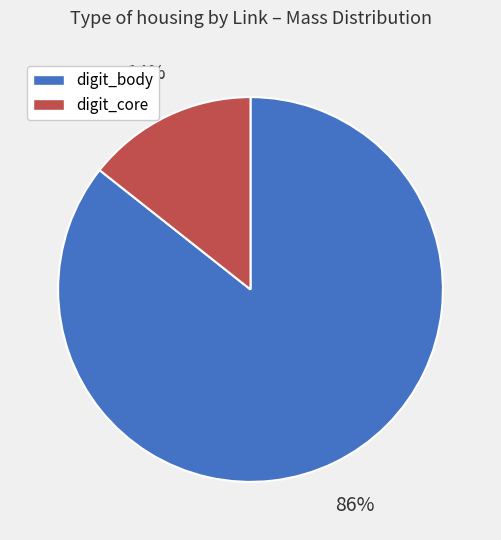

The digit_body slice represents 86% of the pie. True or false?

True